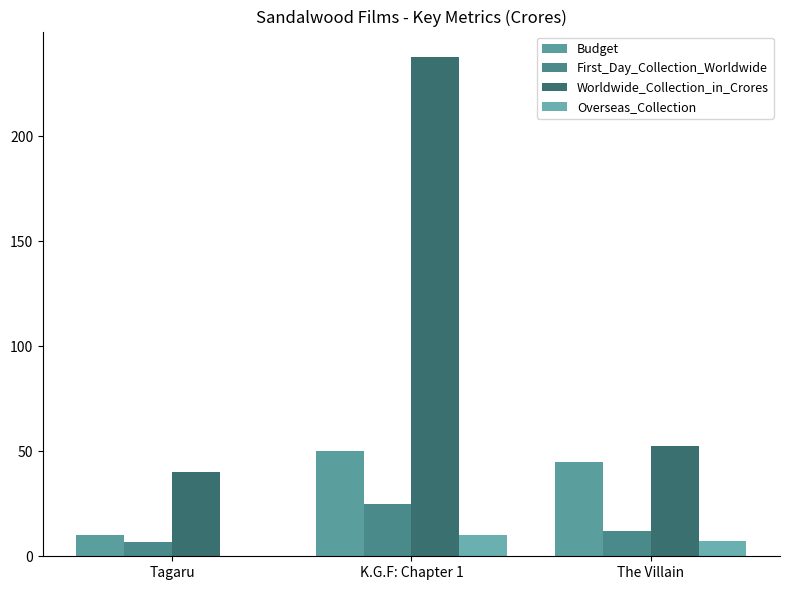

Are the bars horizontal?

No